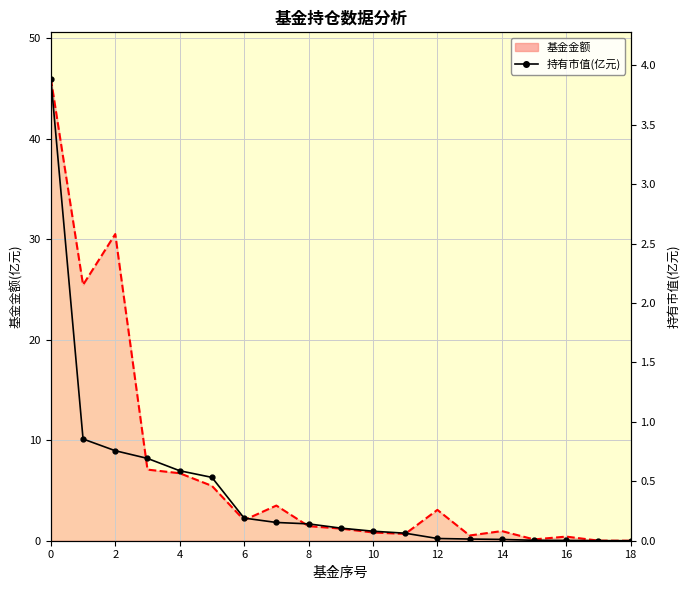

True or false: the data has more than 2 interior local peaks.

False